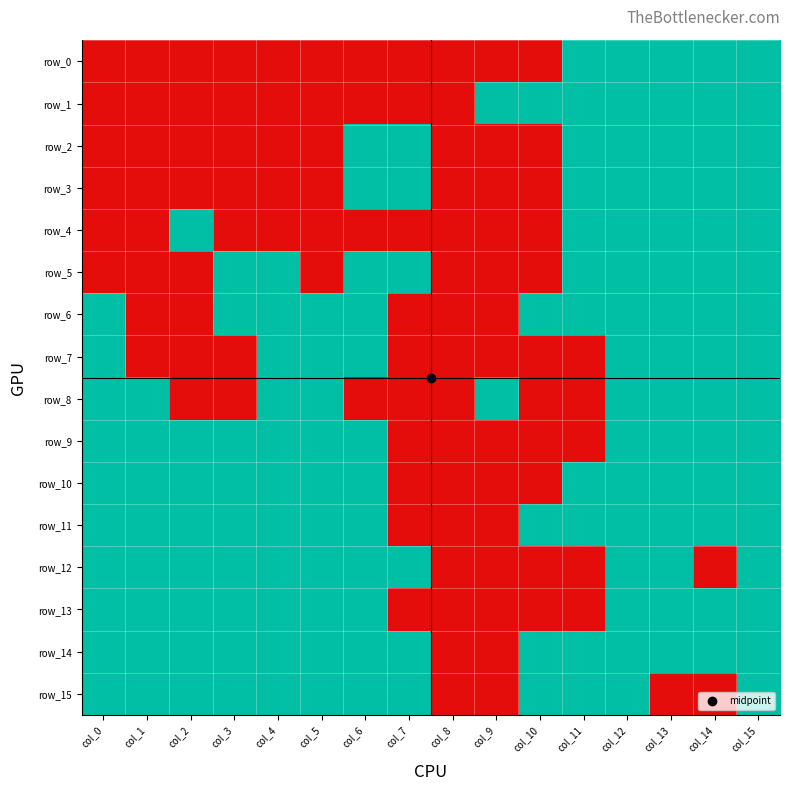

What is the spread (max minus min) of values at col_2?

1